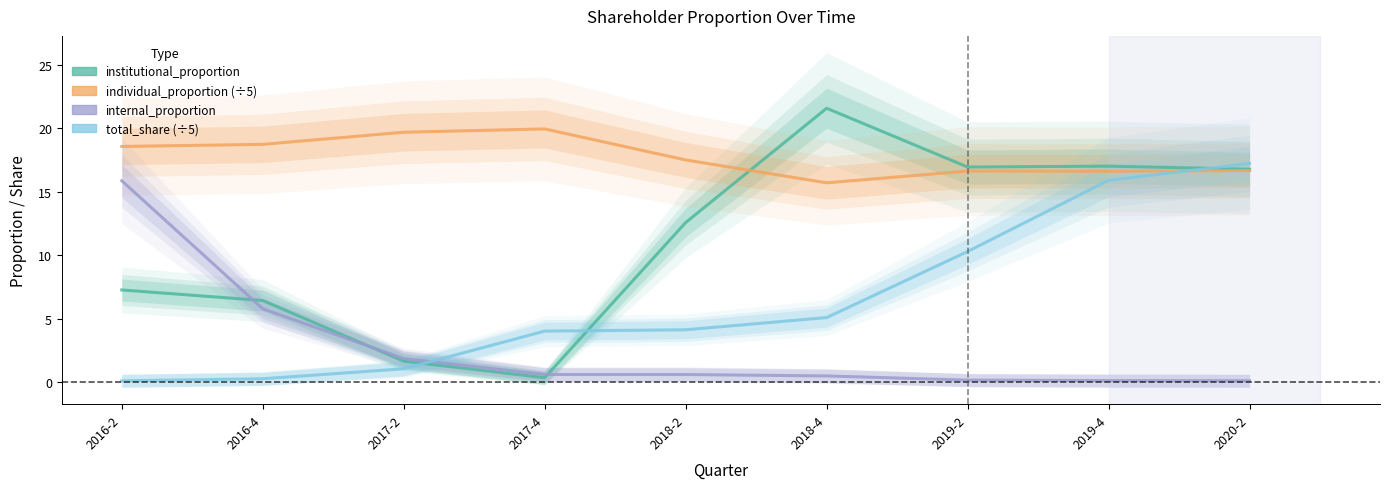

True or false: internal_proportion has more than 2 points higher than both neighbors.

False